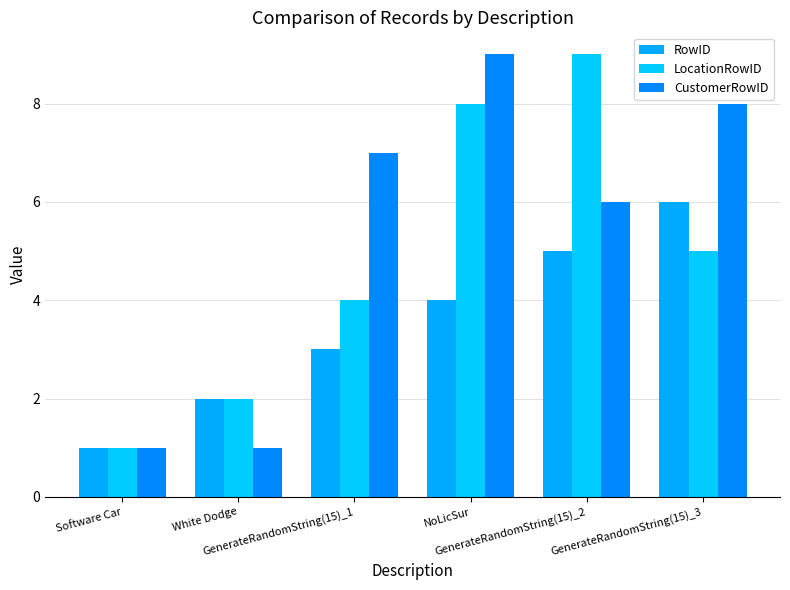

At how many categories does at least one series exceed 4?

4